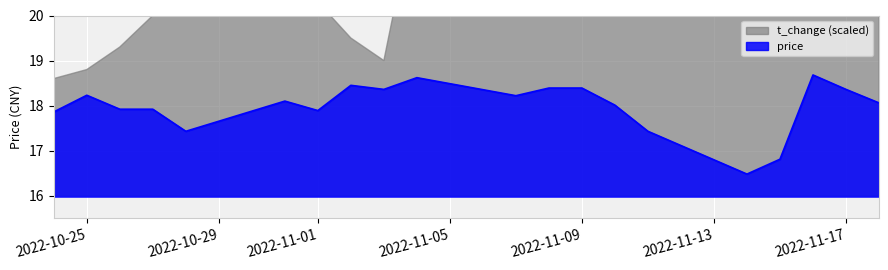

What is the label of the 12th point from the left?

2022-11-08